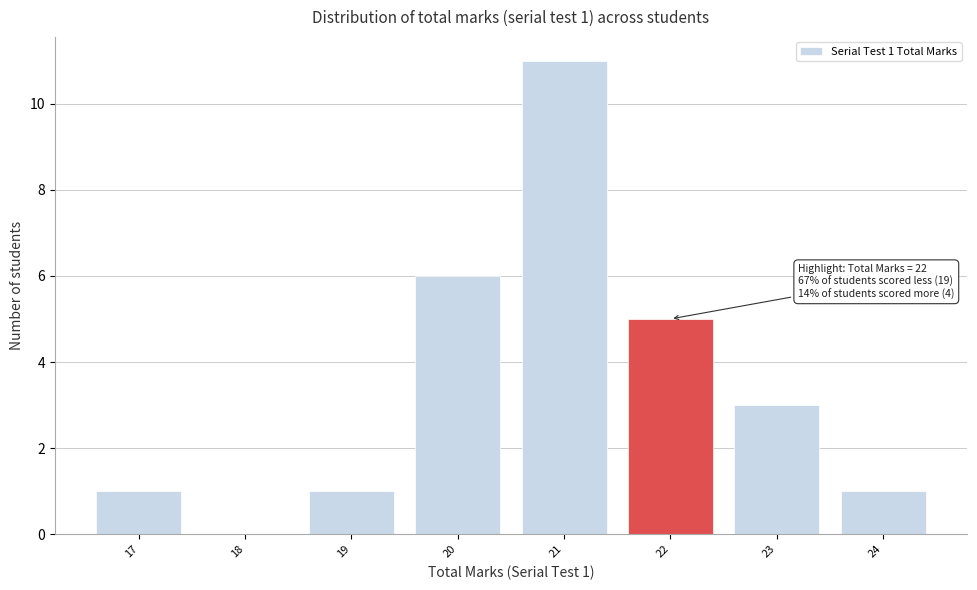

Reading right to left, extract all data points from this chart.

24=1	23=3	22=5	21=11	20=6	19=1	18=0	17=1